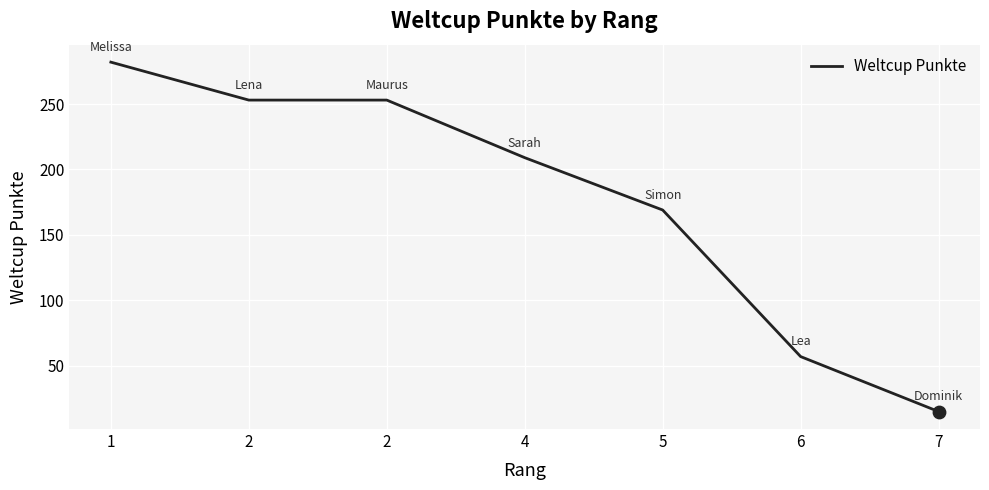

What is the change in value from 2 to 7?

-238